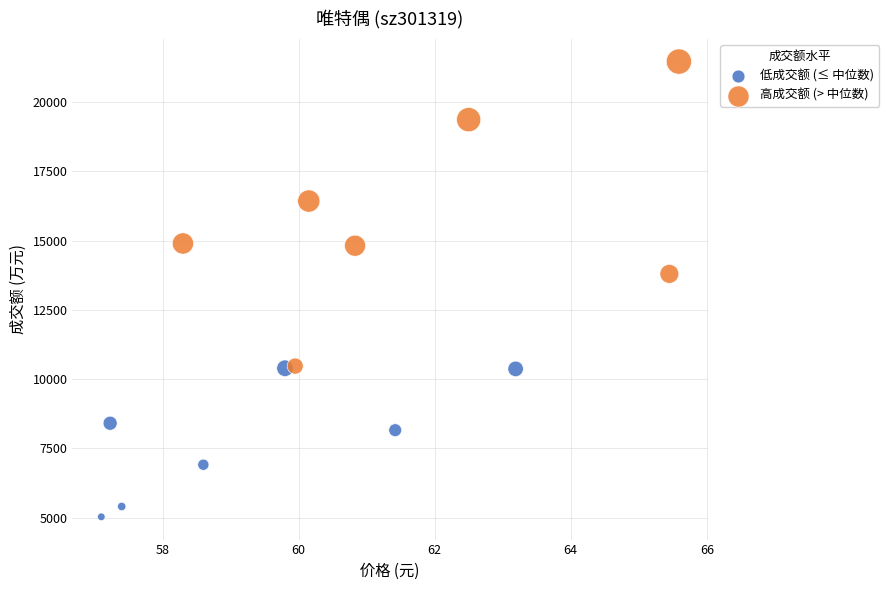

Which series contains the highest Y value?

高成交额 (> 中位数)